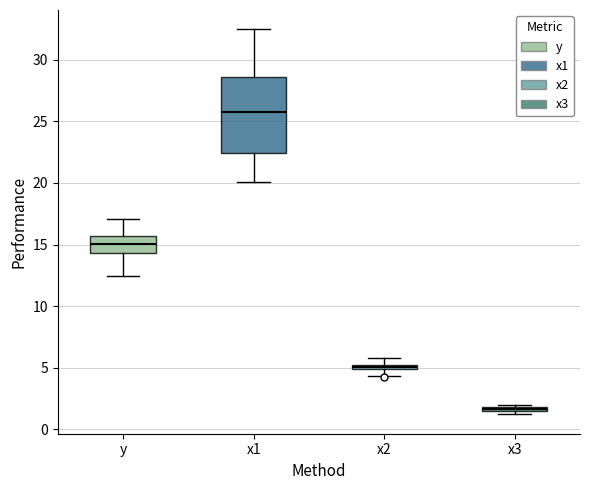

Which box's median line is the highest?

x1